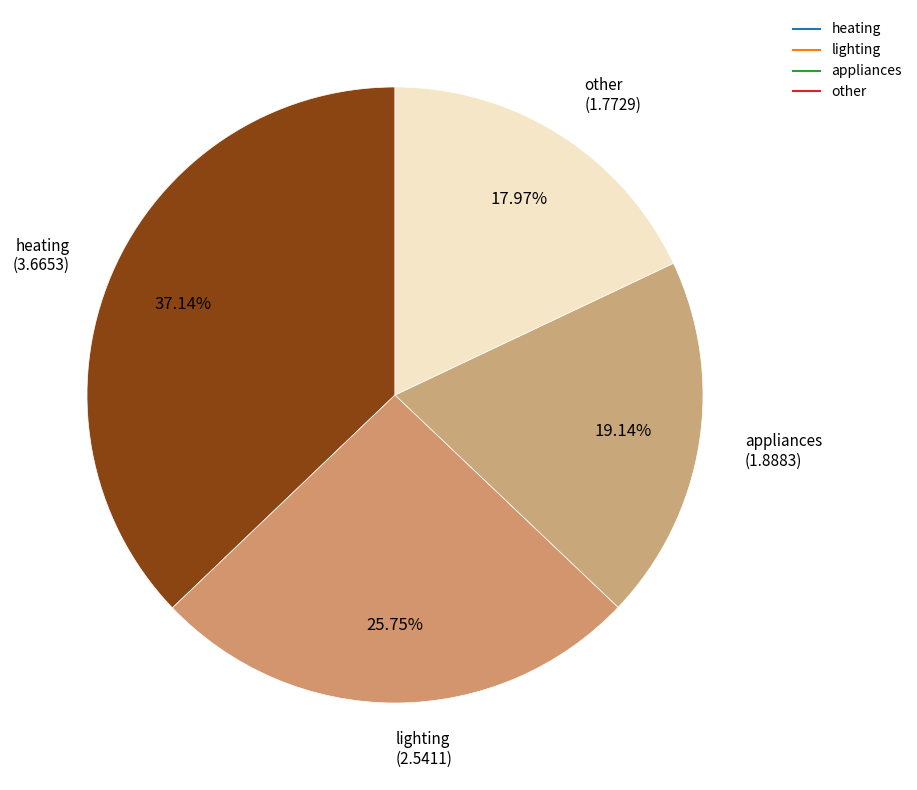

True or false: heating accounts for 31% of the total.

False